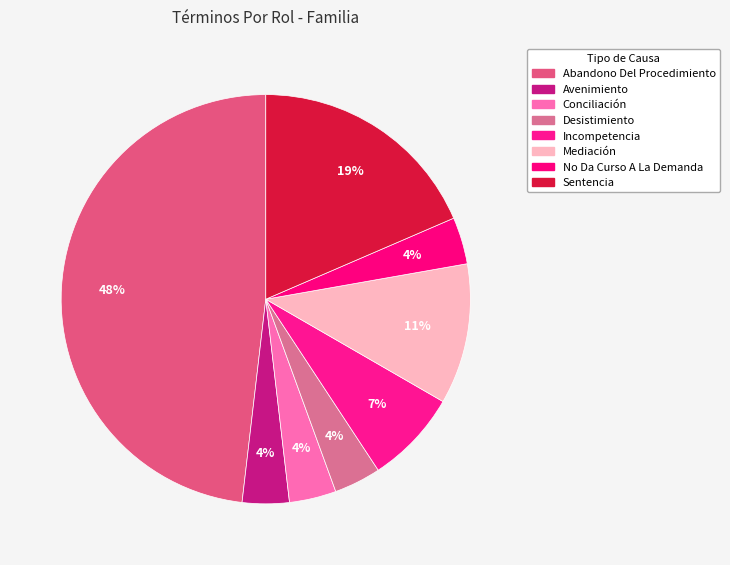

What percentage is NOT represented by Conciliación?

96.3%